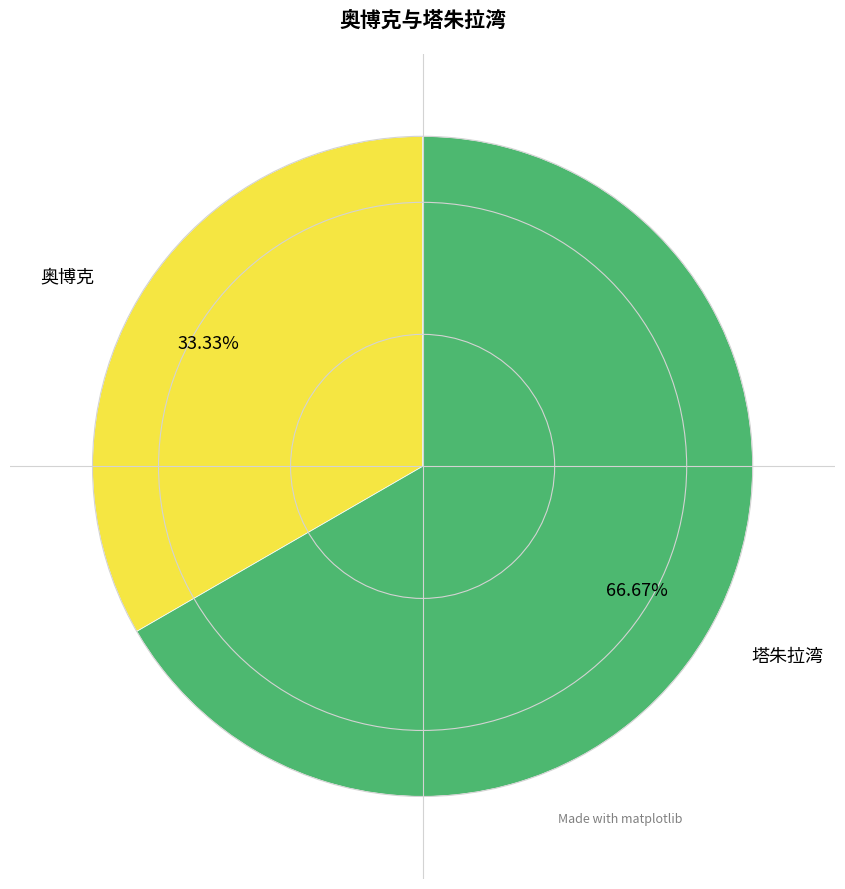

To the nearest percent, what percentage of the pie is 奥博克?

33%